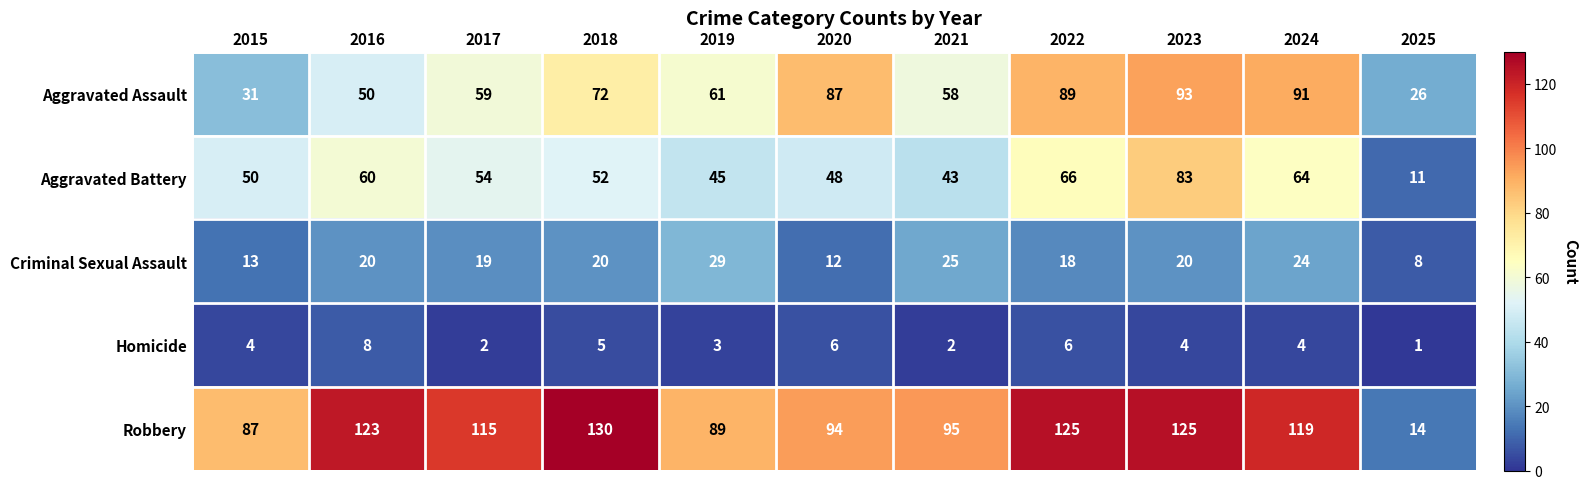

What is the spread (max minus min) of values at 2025?

25